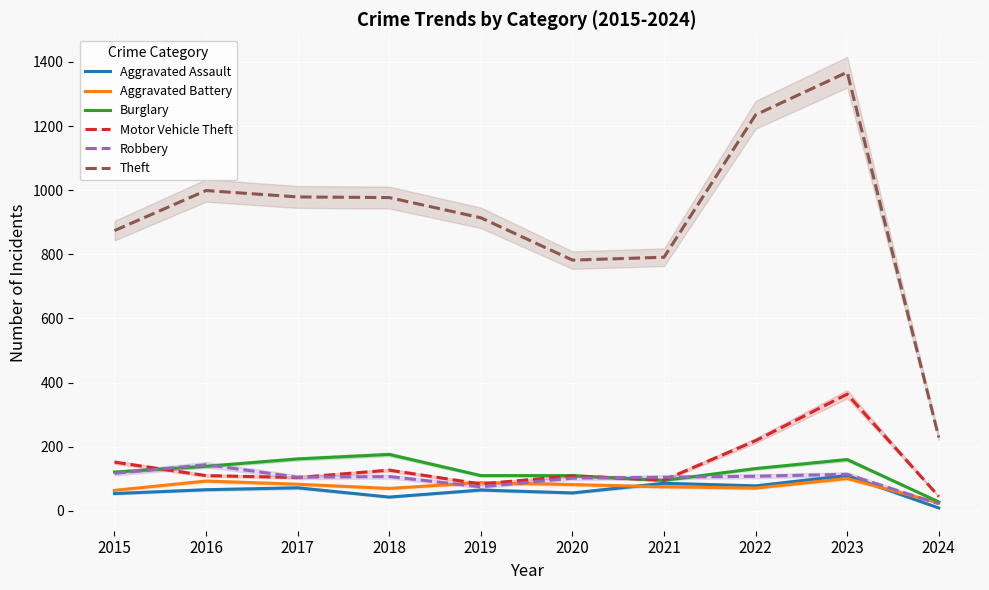

What is the lowest value of the Aggravated Battery series?

25